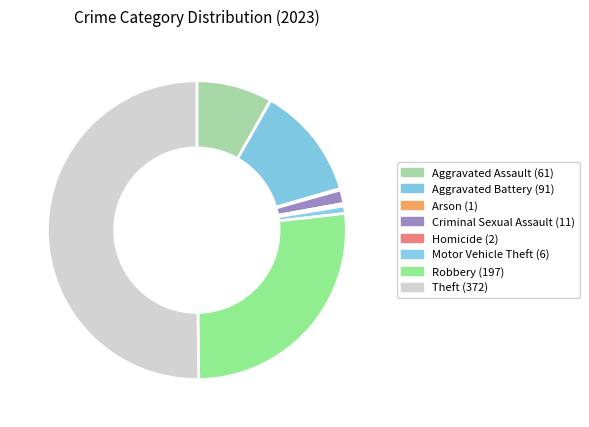

What is the majority slice?

Theft